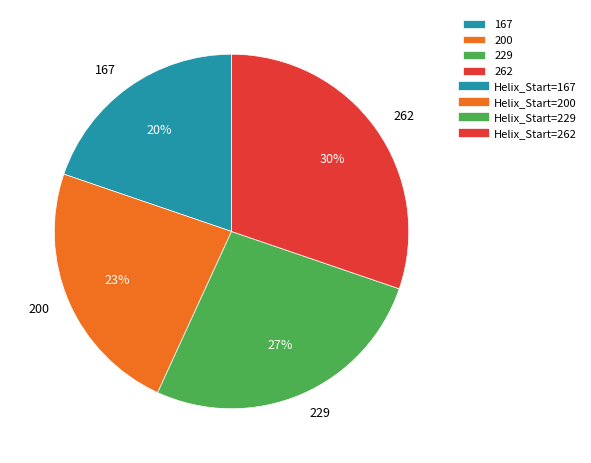

Which has a higher value, 200 or 229?

229